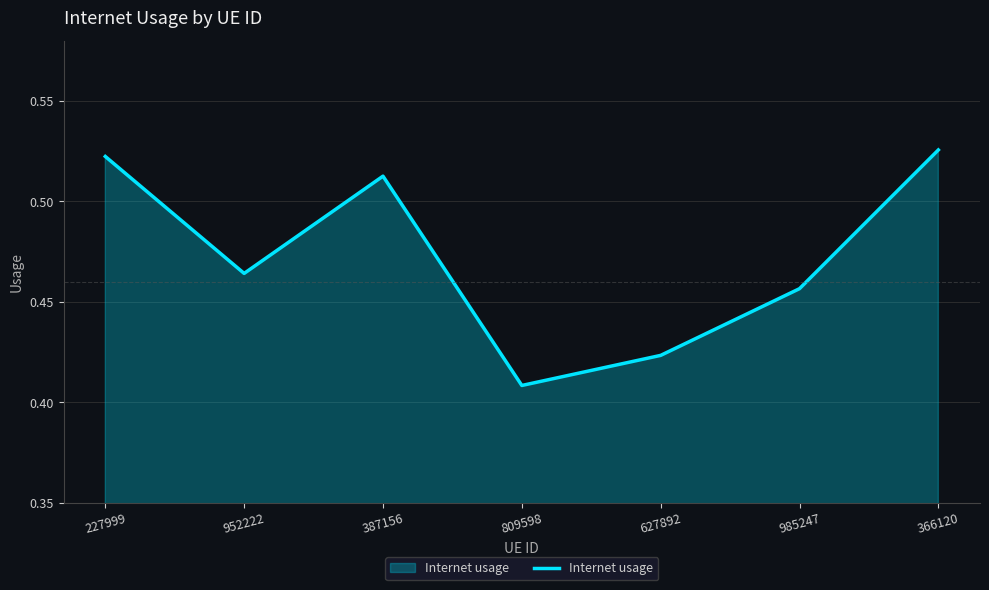

What is the sum of the values at 952222 and 627892?

0.9